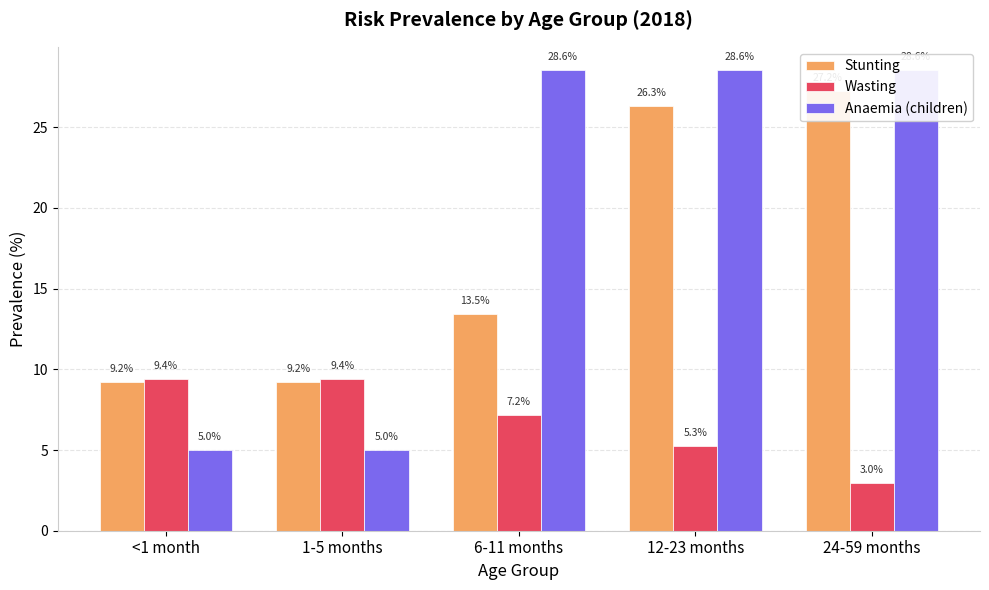

Is the value of Wasting at <1 month greater than the value of Anaemia (children) at 12-23 months?

No